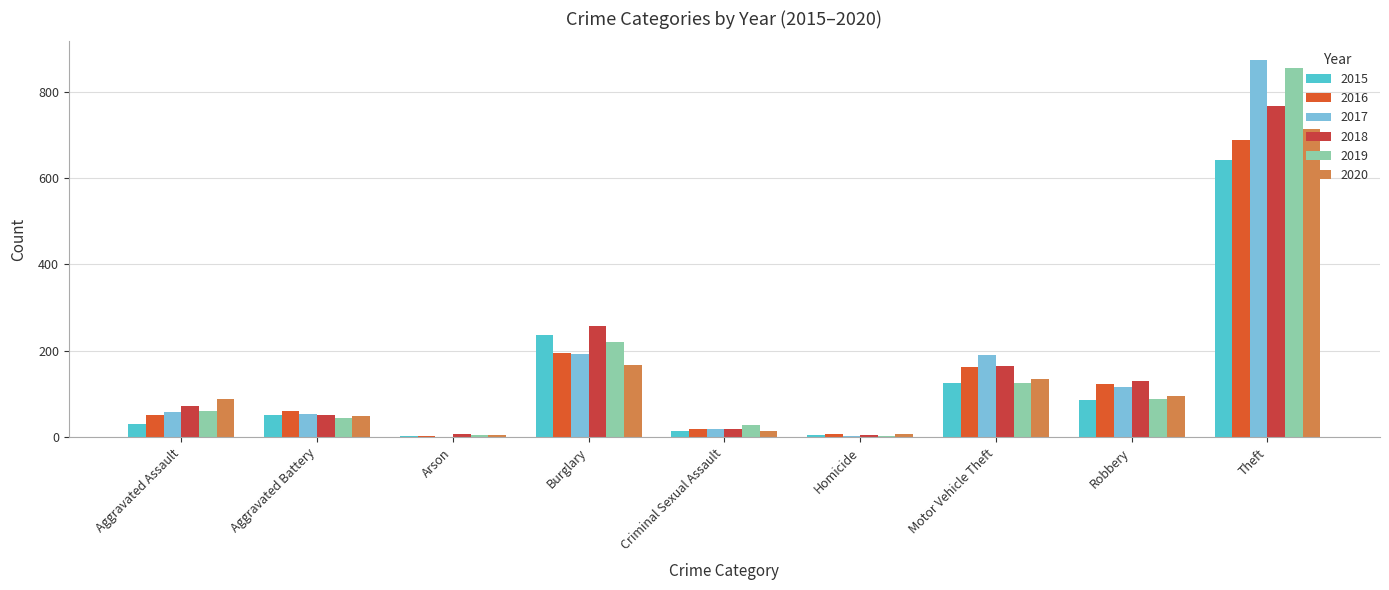

At which category does the chart reach its peak across all series?

Theft